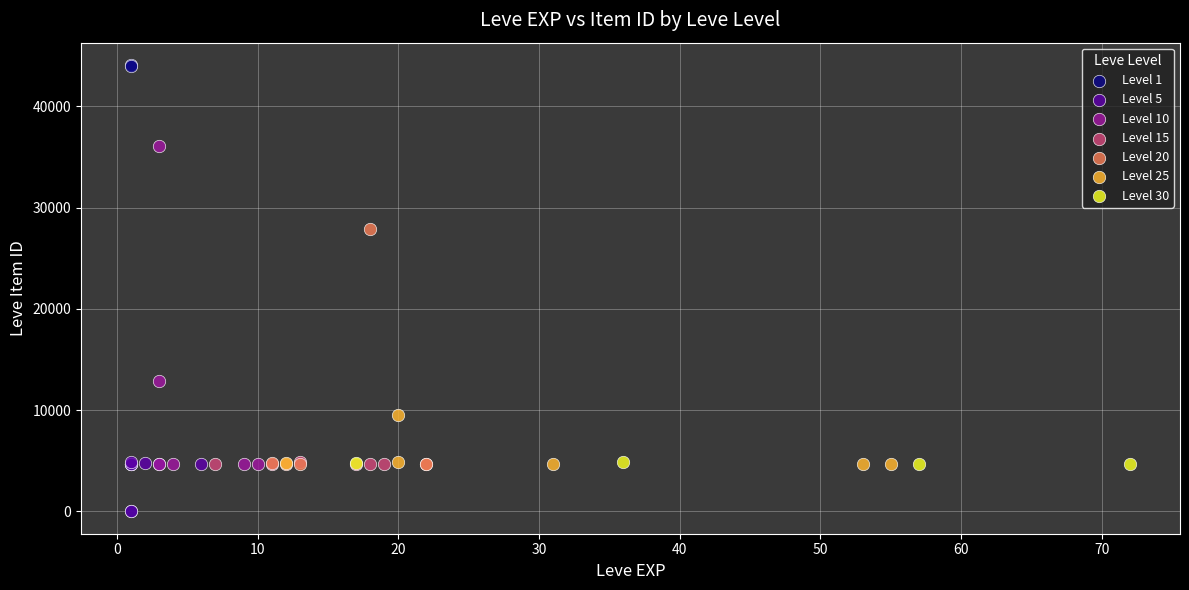

Which series has the widest spread of Y values?

Level 1